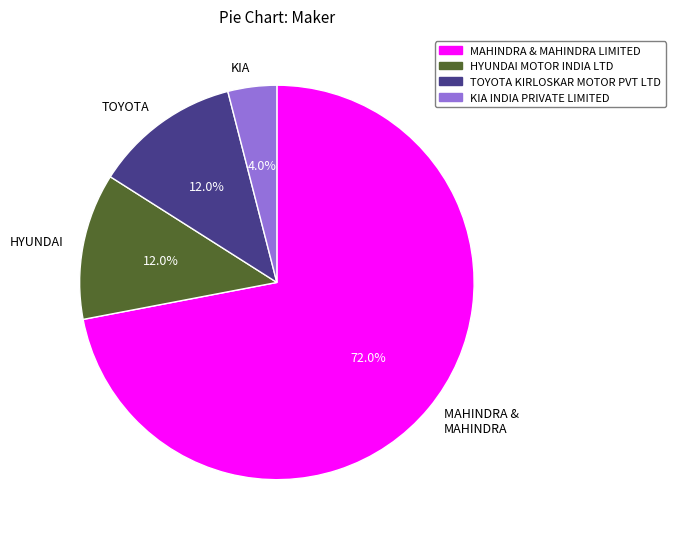

Count the number of slices in the pie.

4